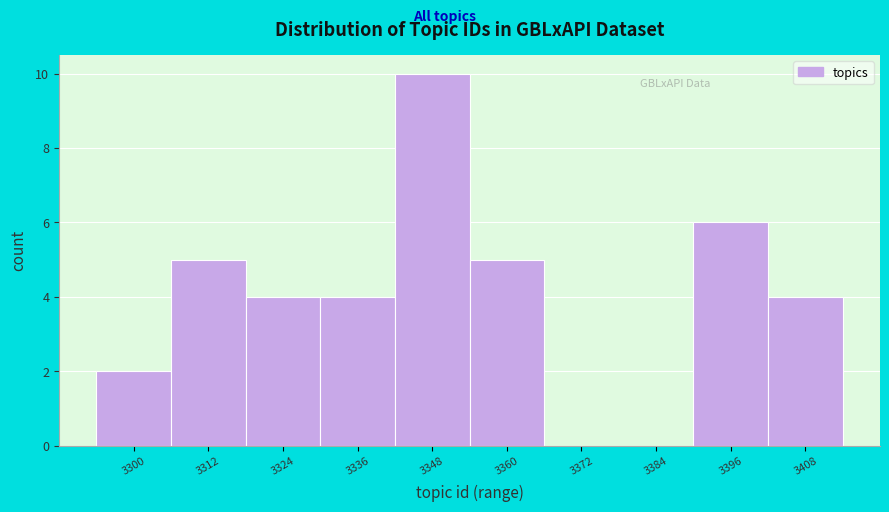

Reading left to right, transcribe all the data shown in this chart.

3300=2	3312=5	3324=4	3336=4	3348=10	3360=5	3372=0	3384=0	3396=6	3408=4